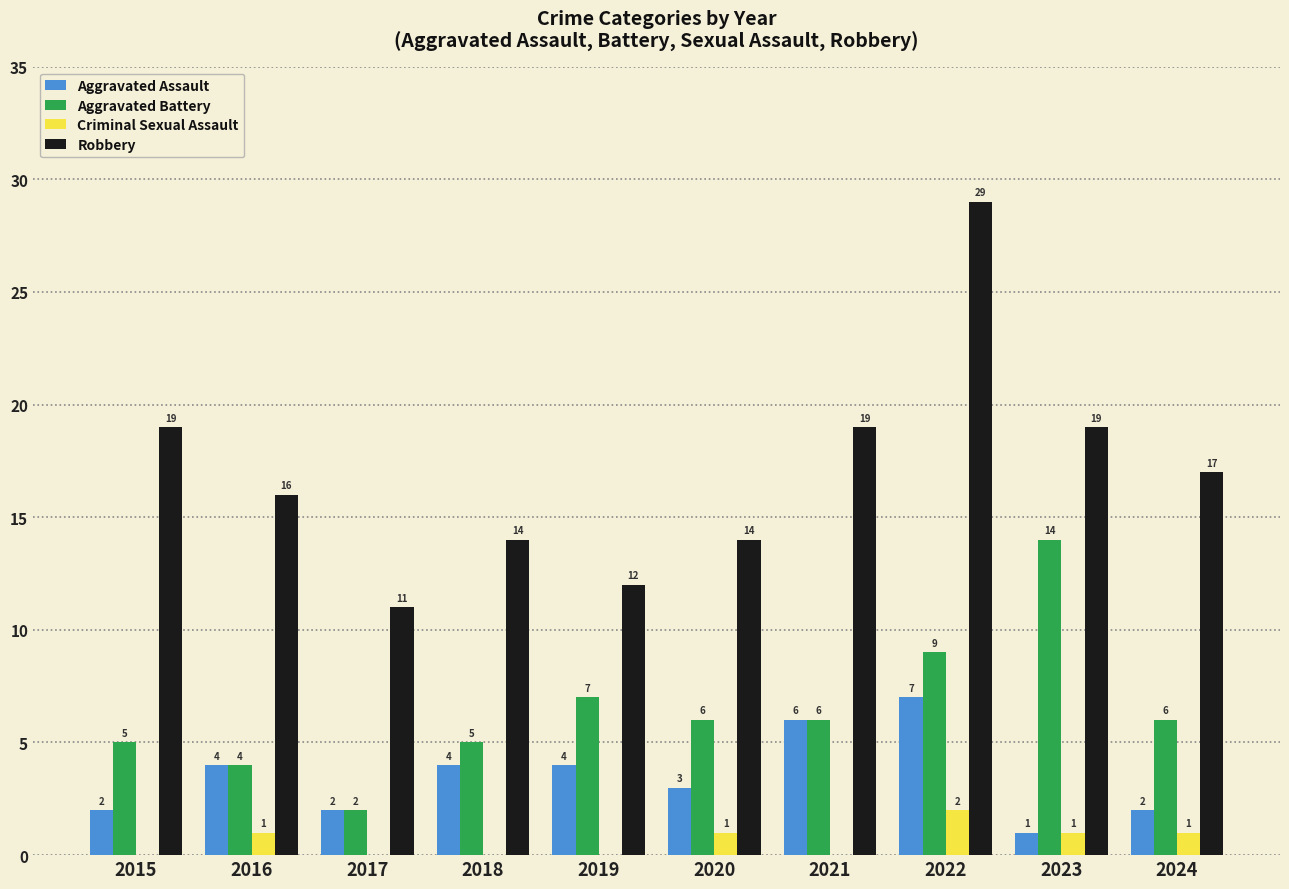

How many Robbery values are between 14 and 19?

7